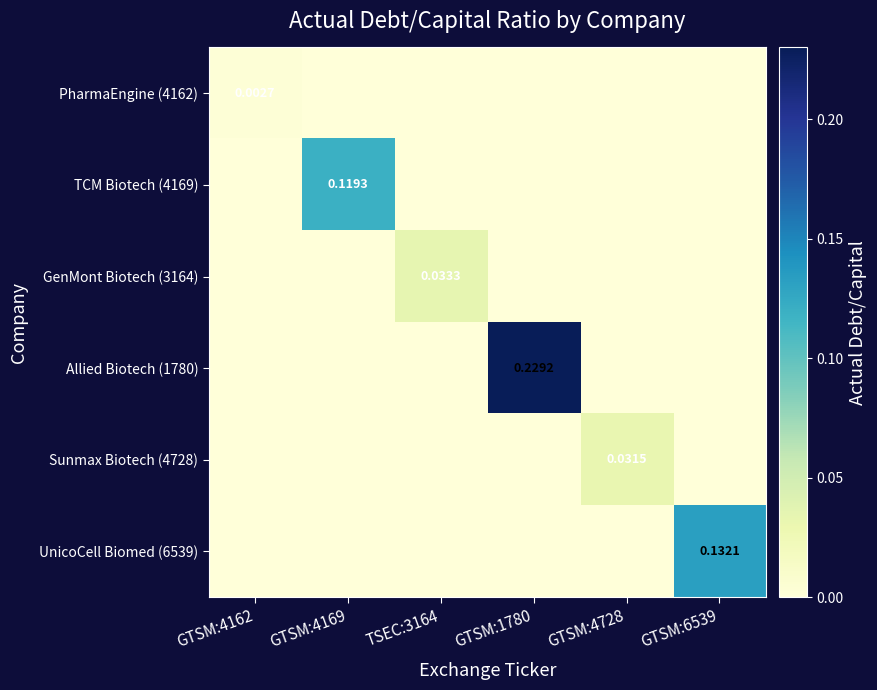

How many data points does each series have?

6